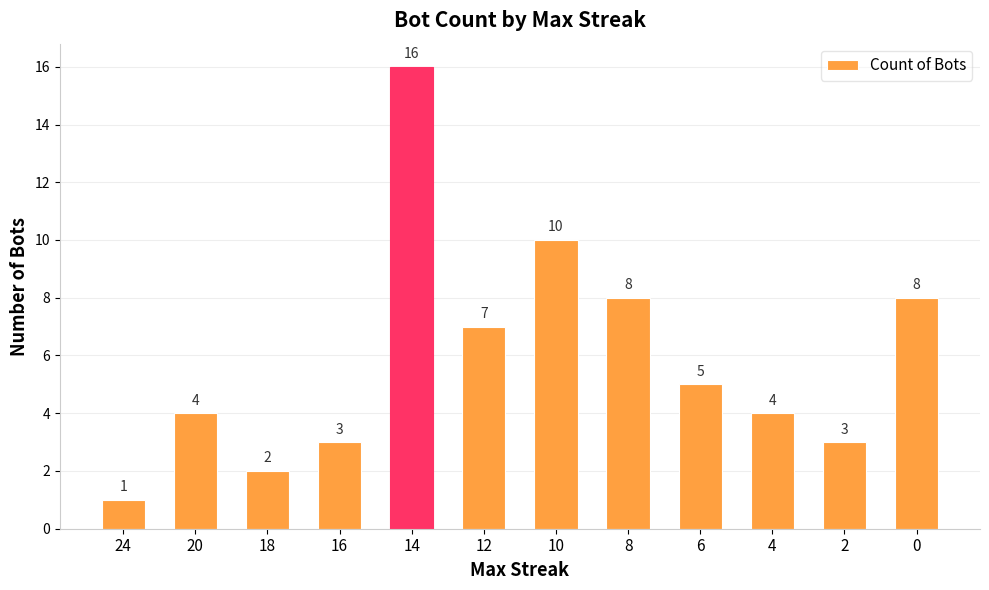

What is the sum of the values at 10 and 18?

12